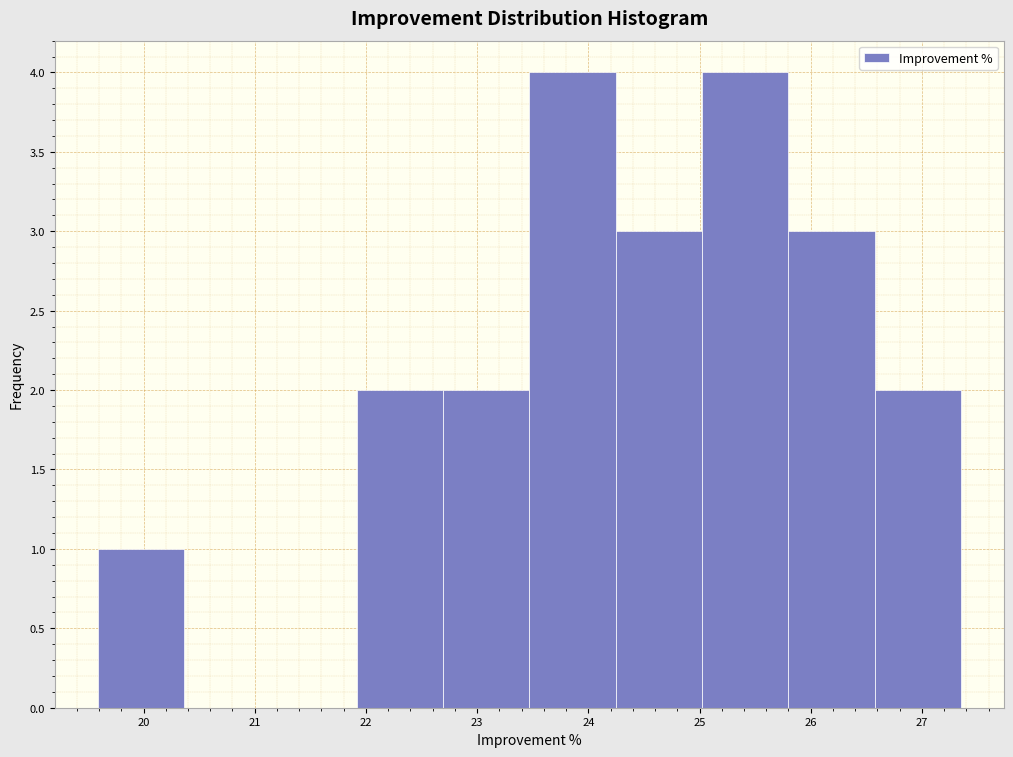

Reading left to right, transcribe this chart: for each bar, give the range it covers on the x-axis and its height. Neither the bar edges nor the heights are printed on the chart, so give them approximately, as read against the axes.

19.6 to 20.4: 1
20.4 to 21.1: 0
21.1 to 21.9: 0
21.9 to 22.7: 2
22.7 to 23.5: 2
23.5 to 24.2: 4
24.2 to 25.0: 3
25.0 to 25.8: 4
25.8 to 26.6: 3
26.6 to 27.4: 2